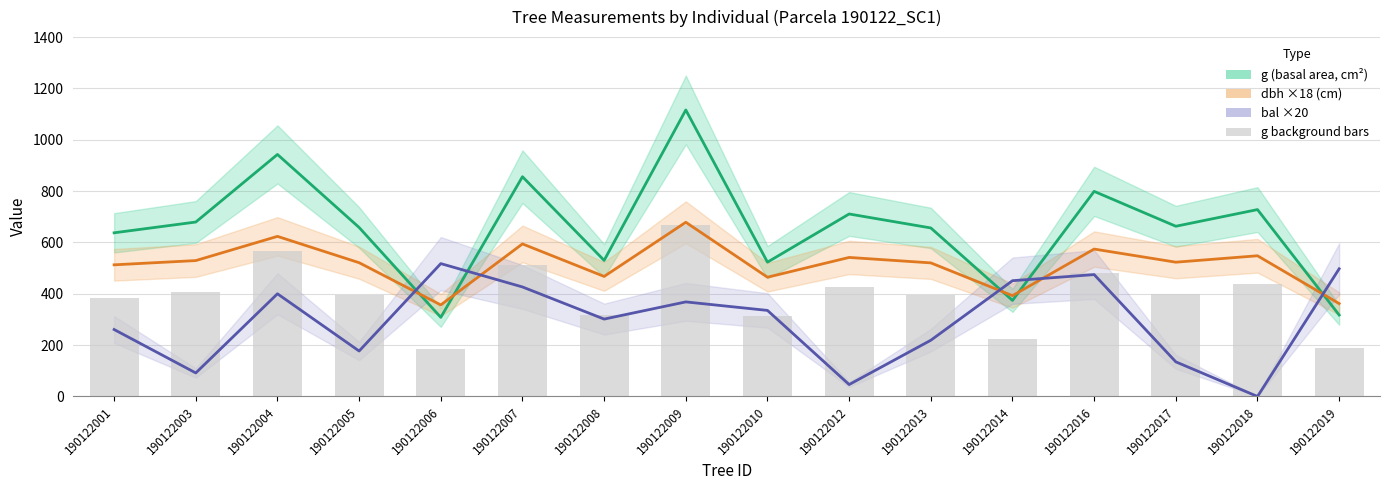

Is it true that g (basal area, cm²) equals 658.3 at 190122005?

True